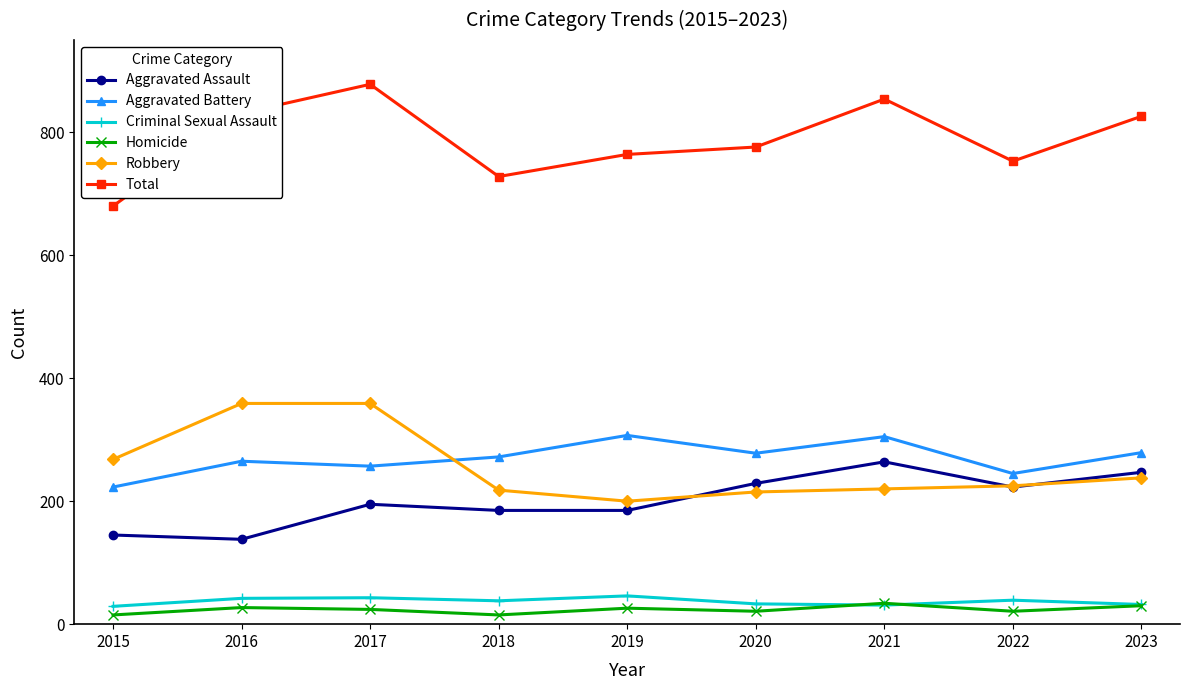

The Aggravated Assault series shows 223 at 2022. True or false?

True